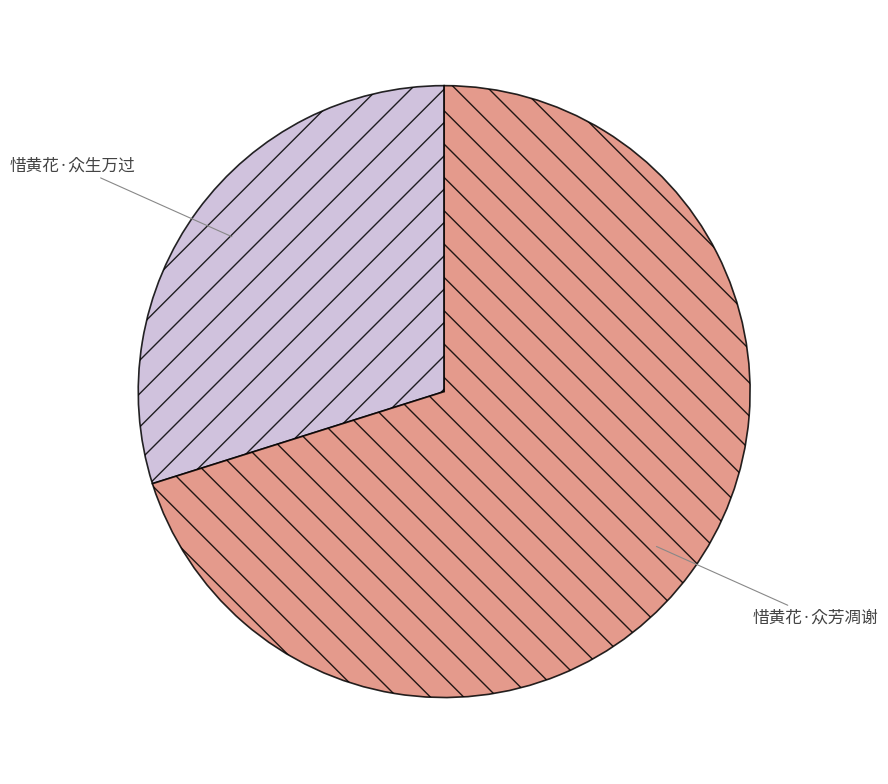

What is the majority slice?

惜黄花·众芳凋谢